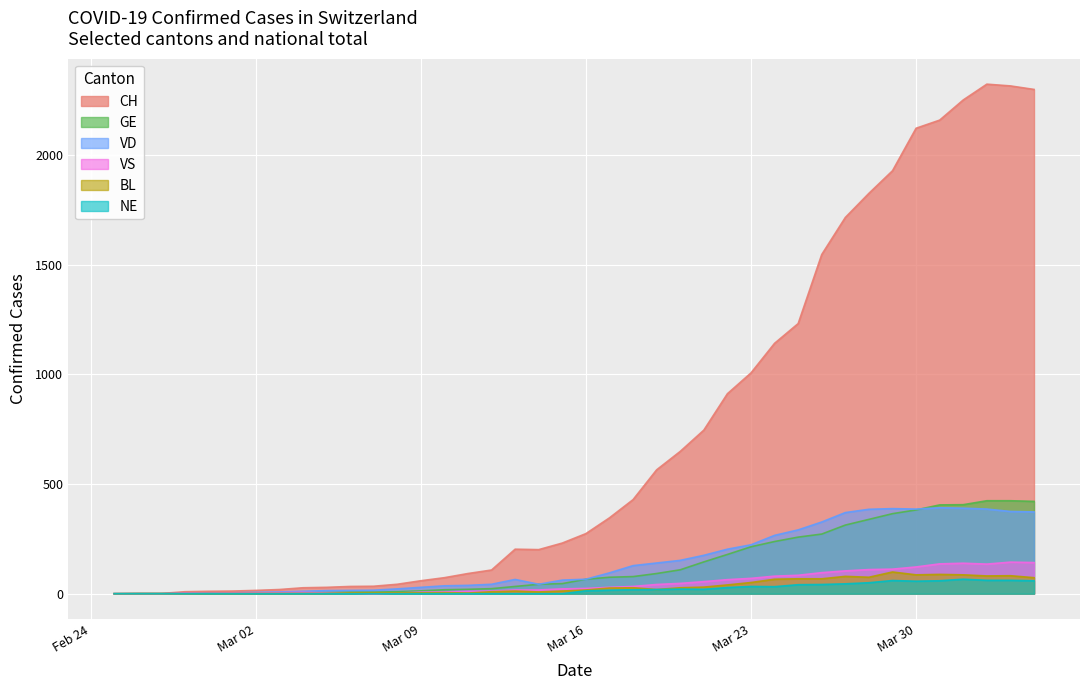

Rank the series by their maximum value, from lowest to highest.

NE, BL, VS, VD, GE, CH